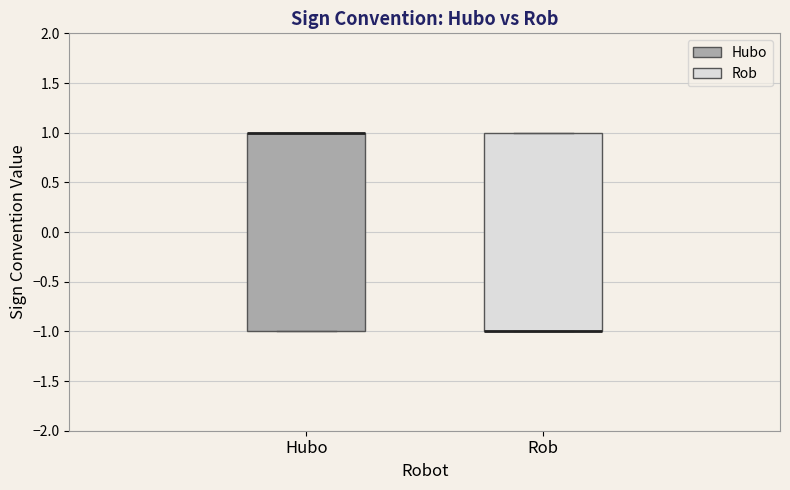

Where is the lower edge of the box for Hubo on the y-axis? The values are not printed on the chart, so give them approximately, as read against the axis.

-1